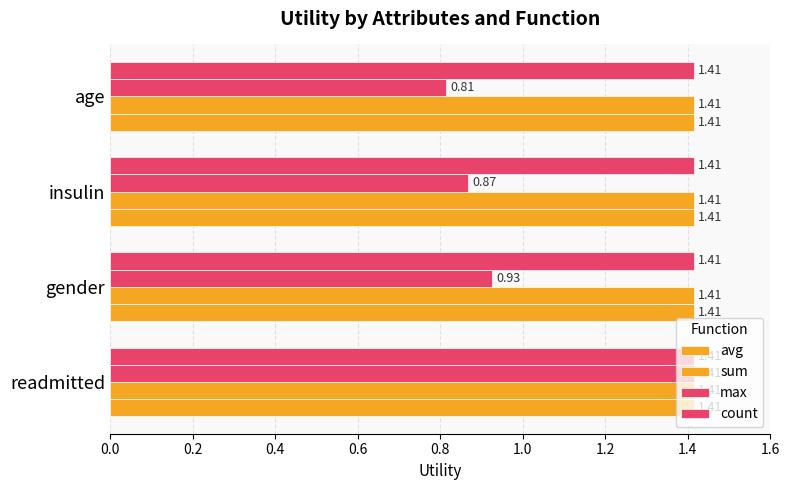

Which series has the widest spread of values?

max